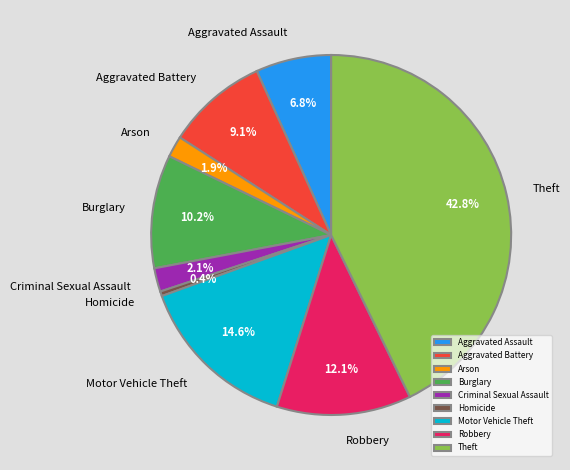

To the nearest percent, what portion does Aggravated Assault represent?

7%